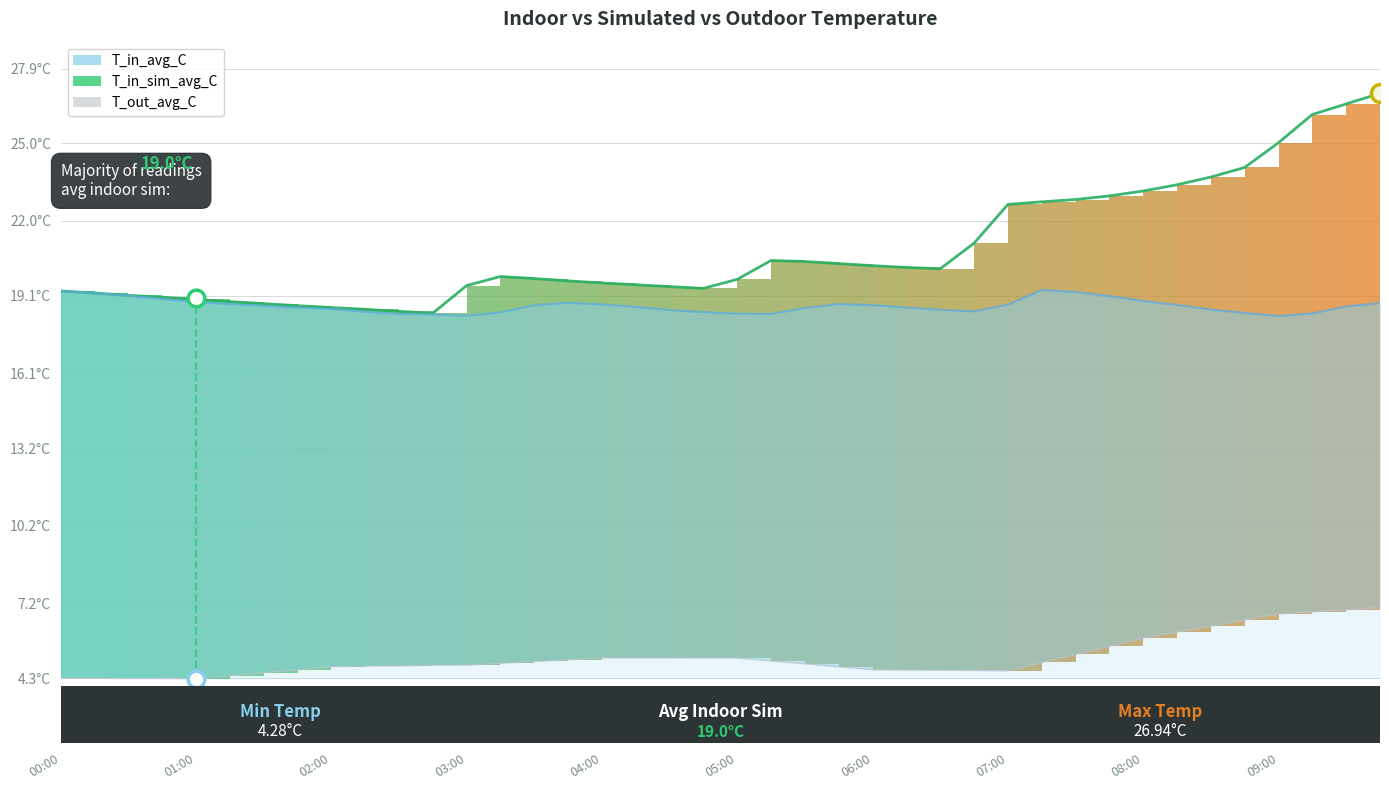

What is the label of the 14th point from the right?

06:30